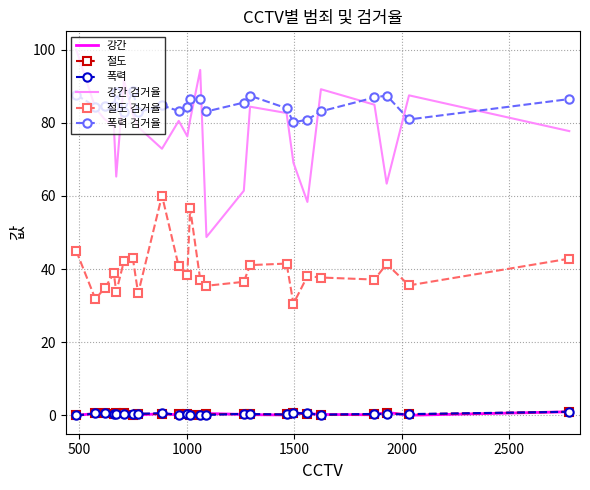

What is the maximum value shown in the chart?

100.0